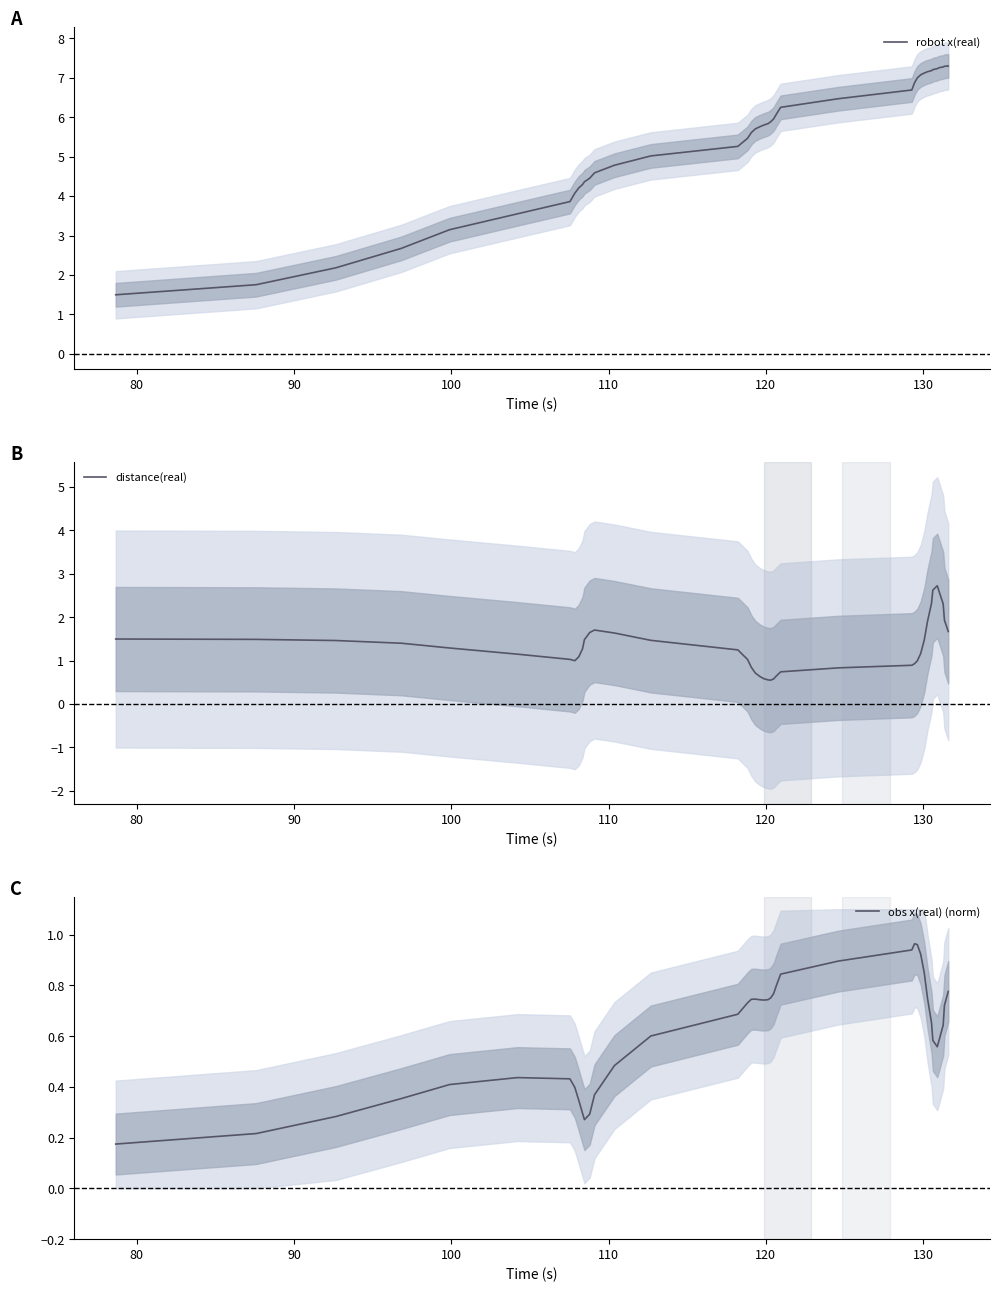

What is the lowest value of the distance(real) series?

0.5